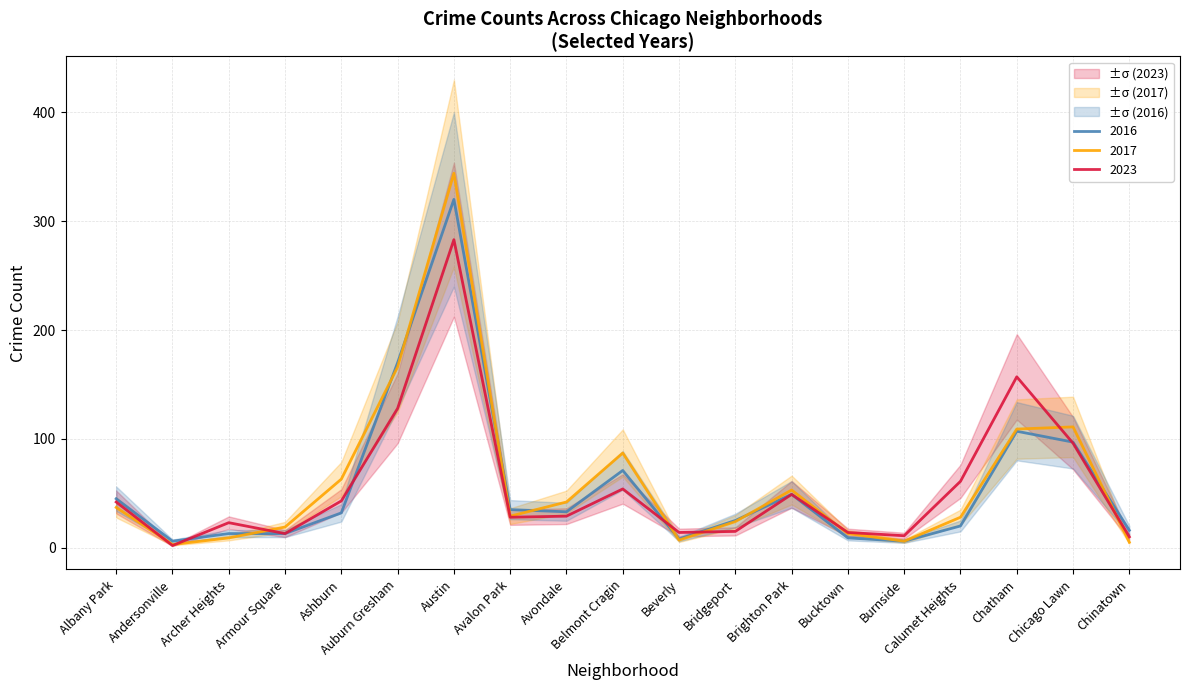

How many interior local peaks does the 2016 series have?

4